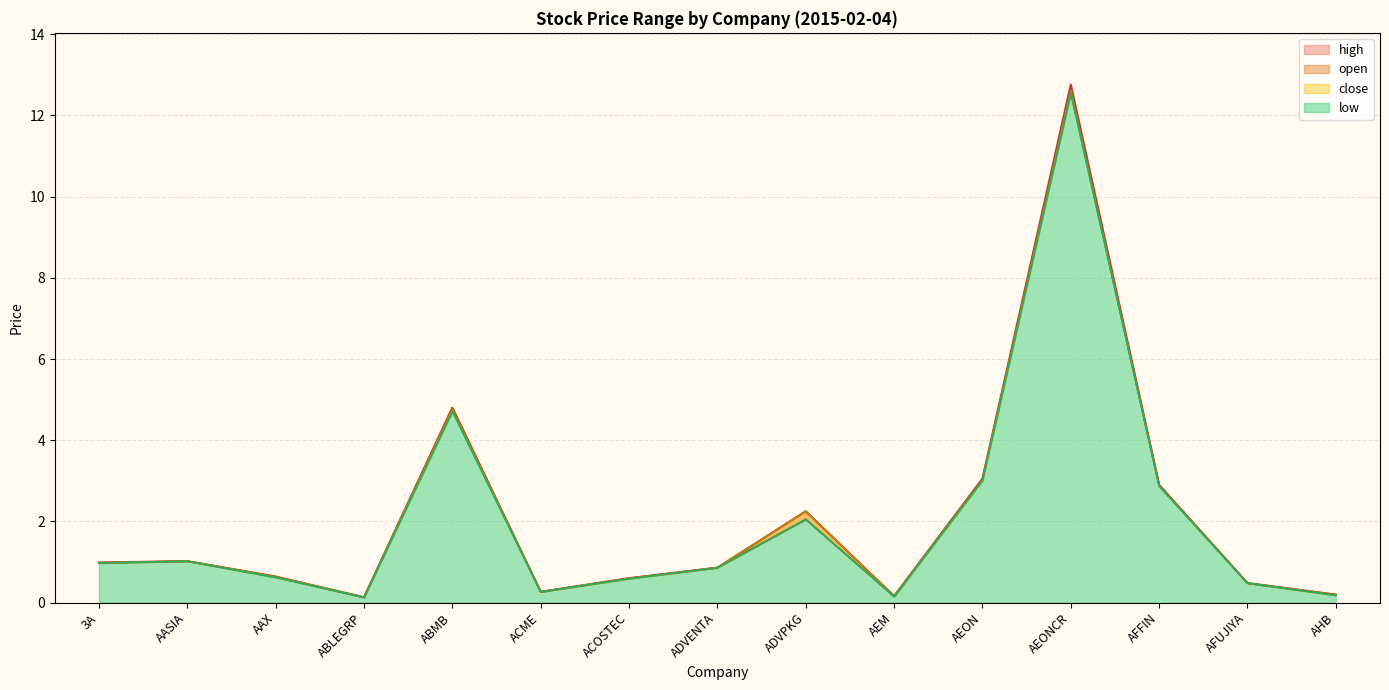

What is the label of the 5th point from the right?

AEON